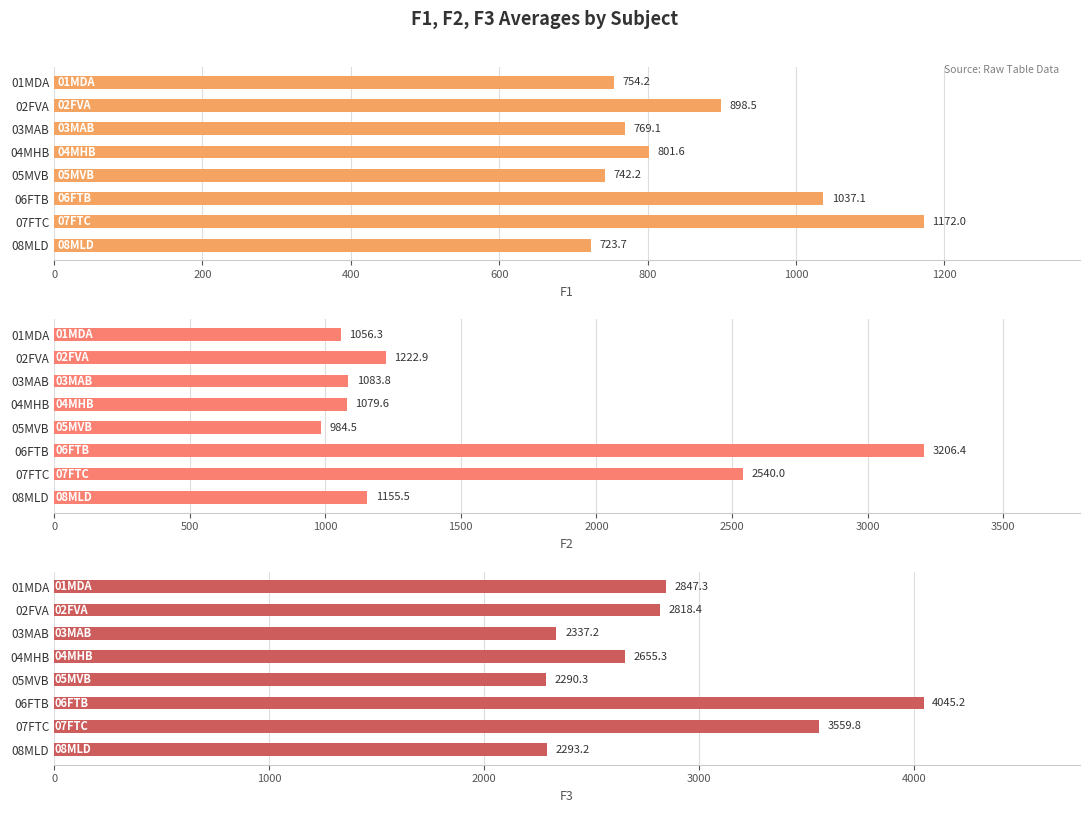

Which series has the largest total across all categories?

F3